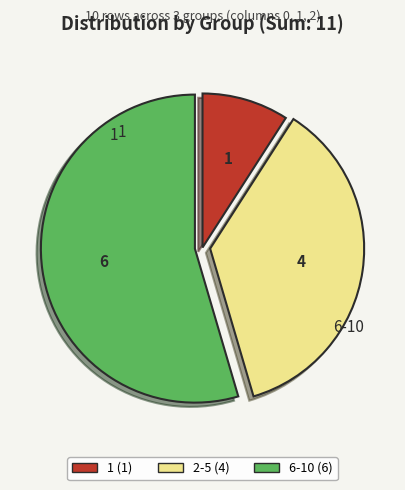

Does any single category account for the majority?

Yes